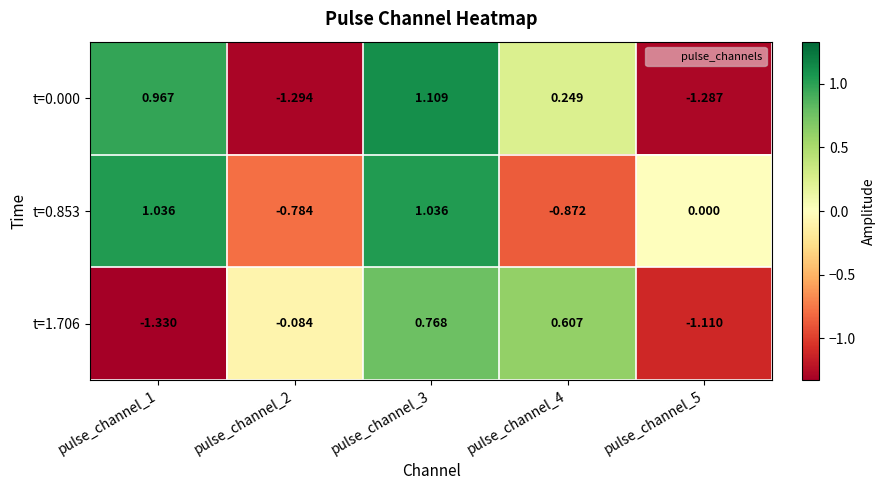

At which category is the sum across all series the highest?

pulse_channel_3